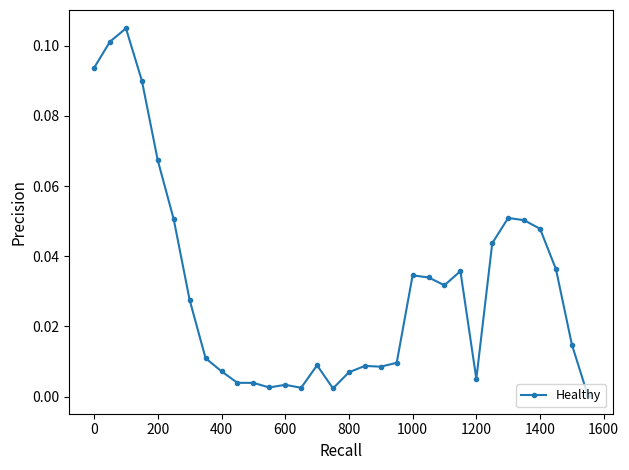

What is the sum of all values?

1.0